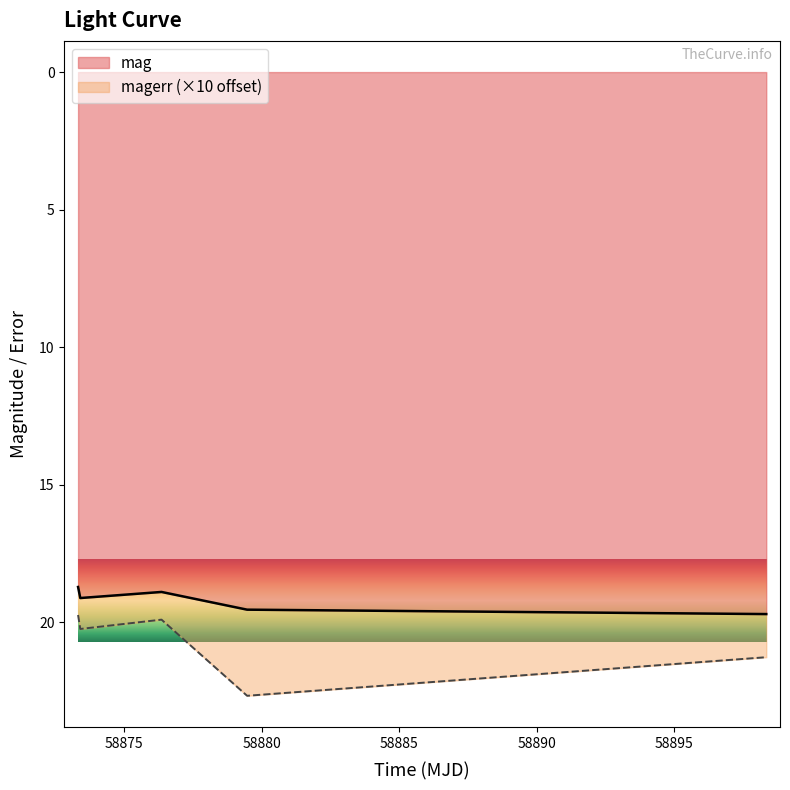

How many values are between 18 and 19?

2